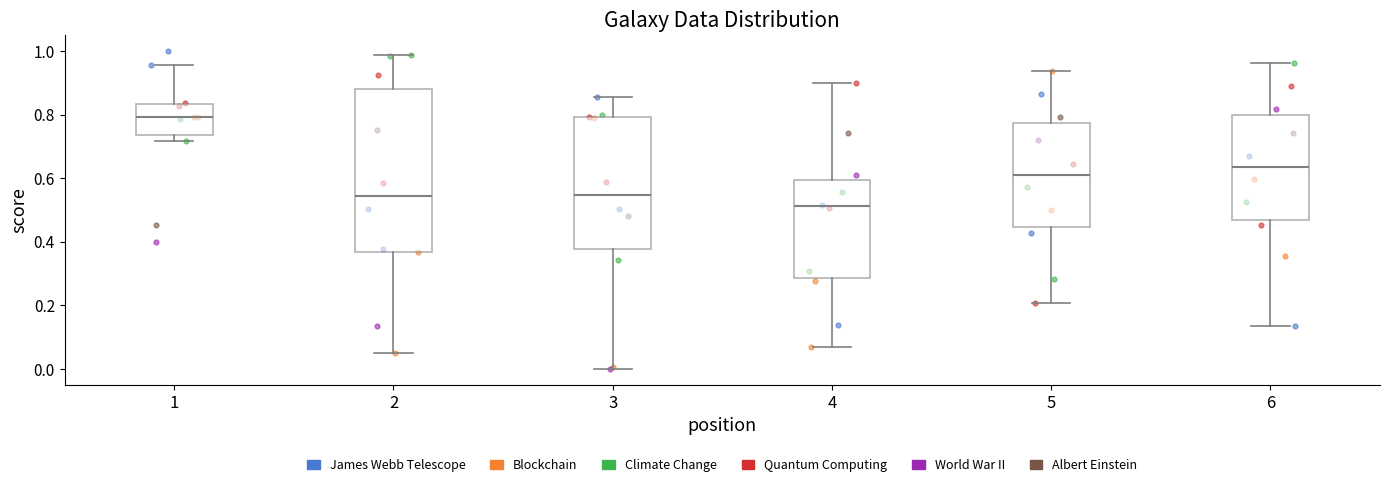

Where does the upper whisker of the box at x = 3 end on the y-axis? The values are not printed on the chart, so give them approximately, as read against the axis.

0.86